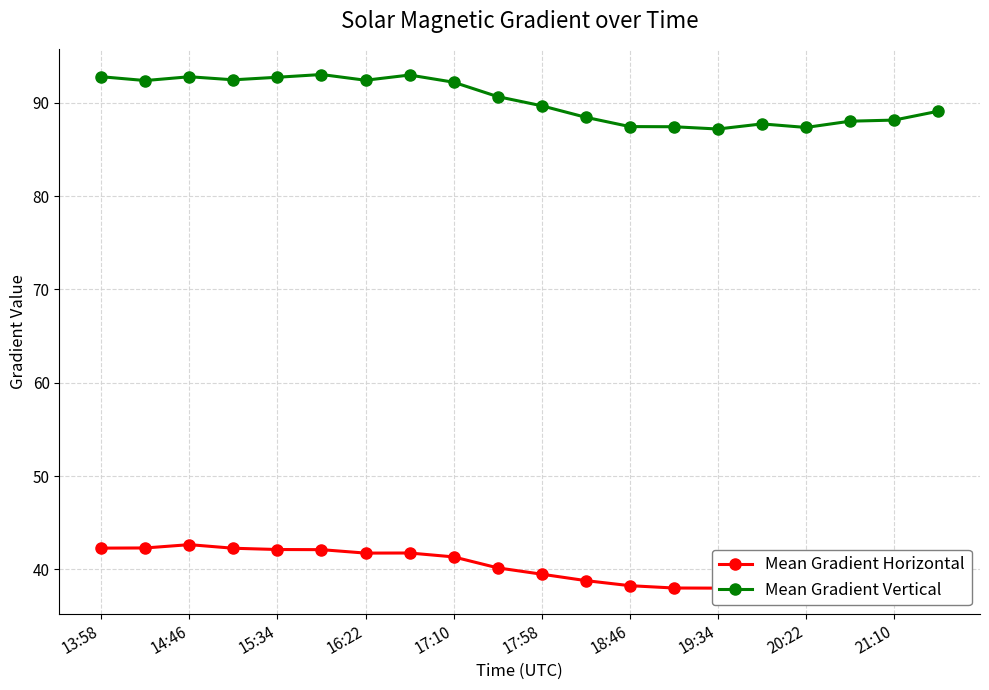

True or false: Mean Gradient Horizontal and Mean Gradient Vertical cross at least once.

False